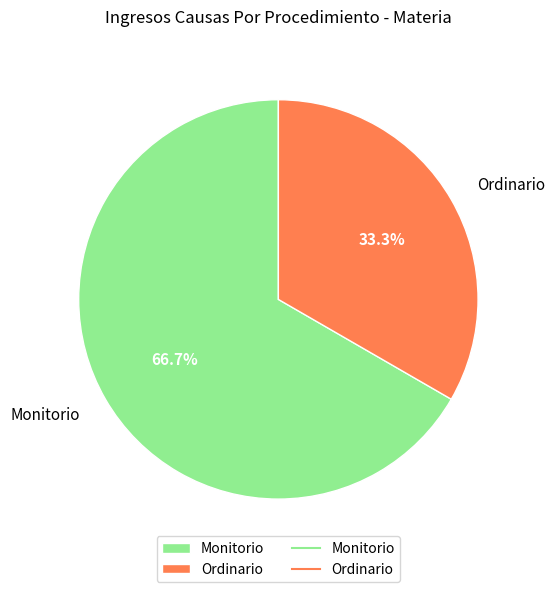

Which category has the smallest portion of the pie?

Ordinario